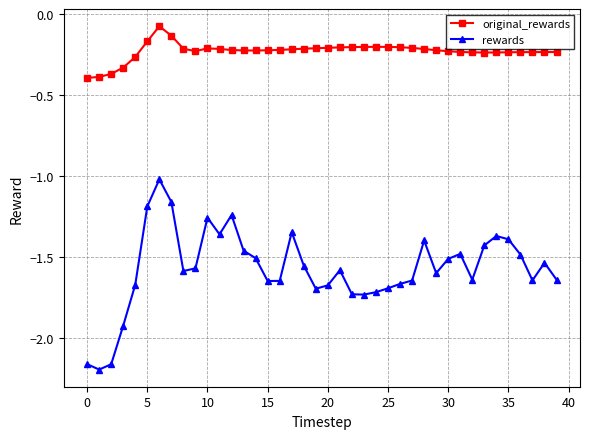

Rank the series by their maximum value, from lowest to highest.

rewards, original_rewards